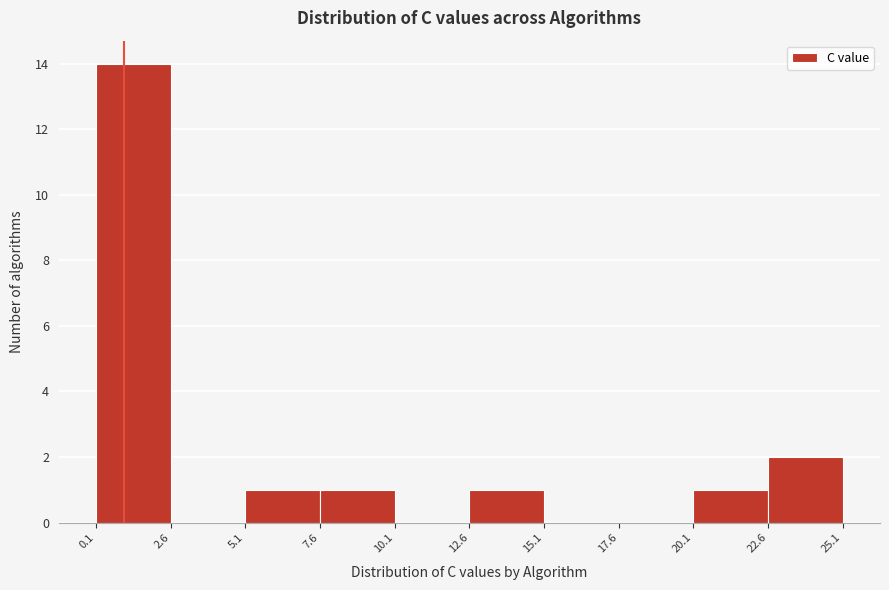

What is the height of the bar covering 20.1 to 22.6 on the x-axis? The values are not printed on the chart, so give them approximately, as read against the axis.

1